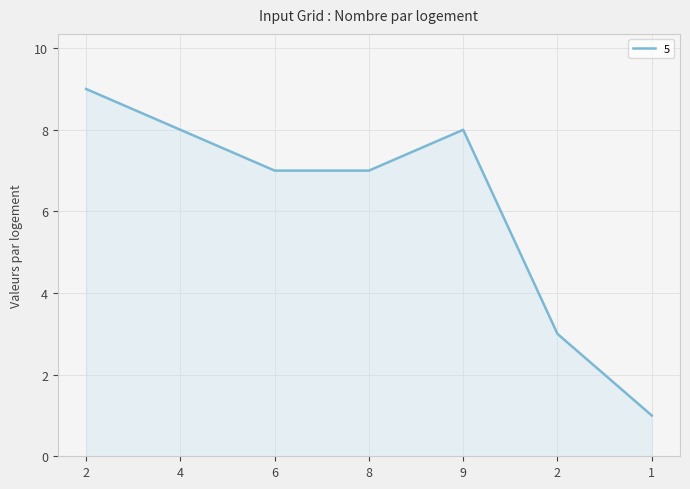

What is the difference between the second highest and minimum values?

7